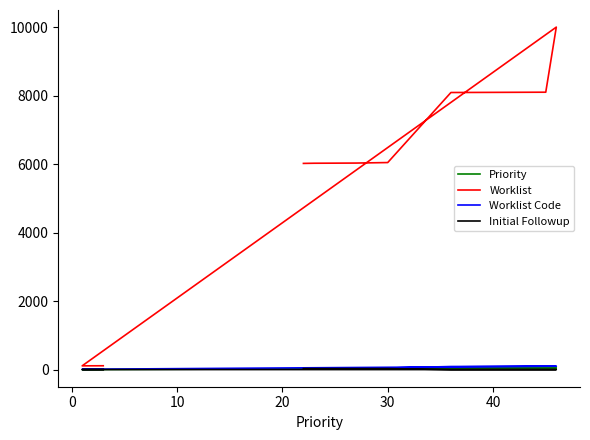

The Initial Followup series shows 0 at 30. True or false?

True